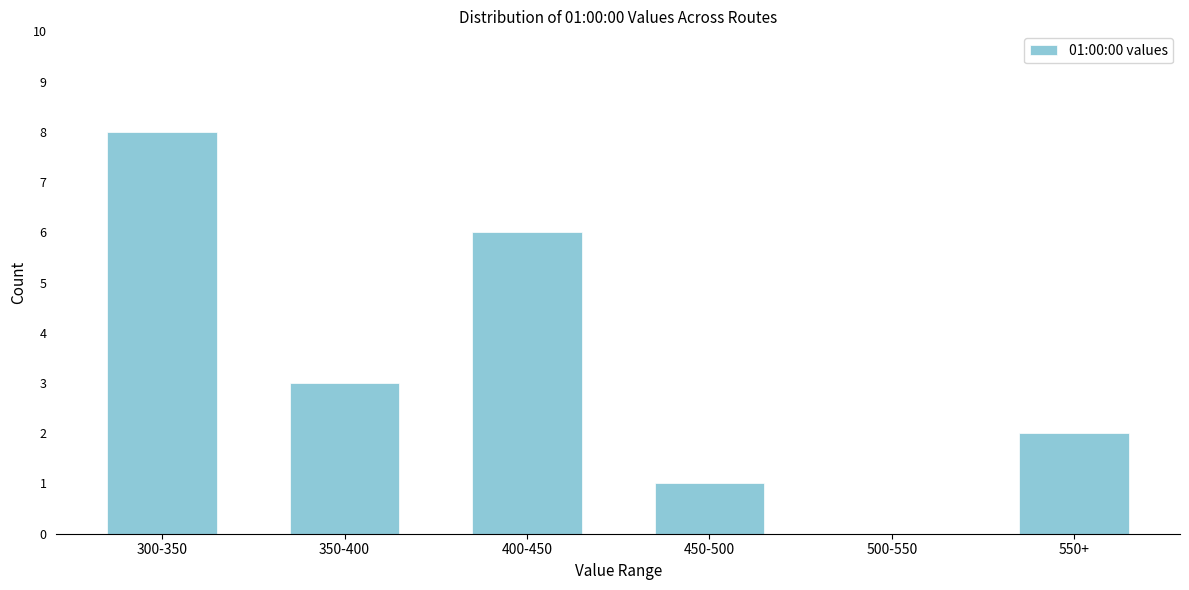

Reading left to right, transcribe all the data shown in this chart.

300-350=8	350-400=3	400-450=6	450-500=1	500-550=0	550+=2